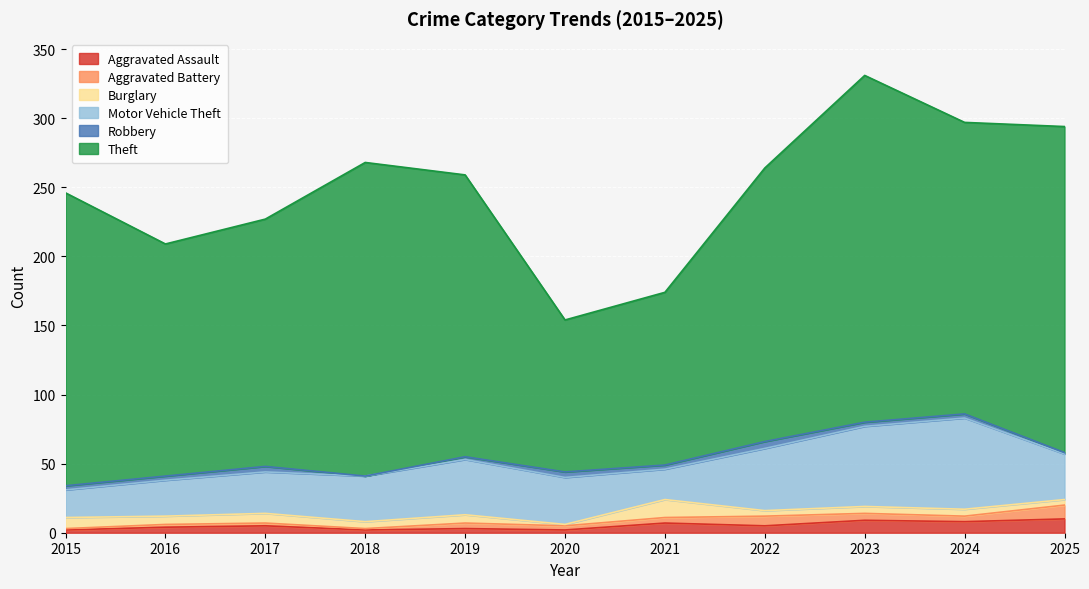

True or false: Theft and Burglary intersect in this chart.

False